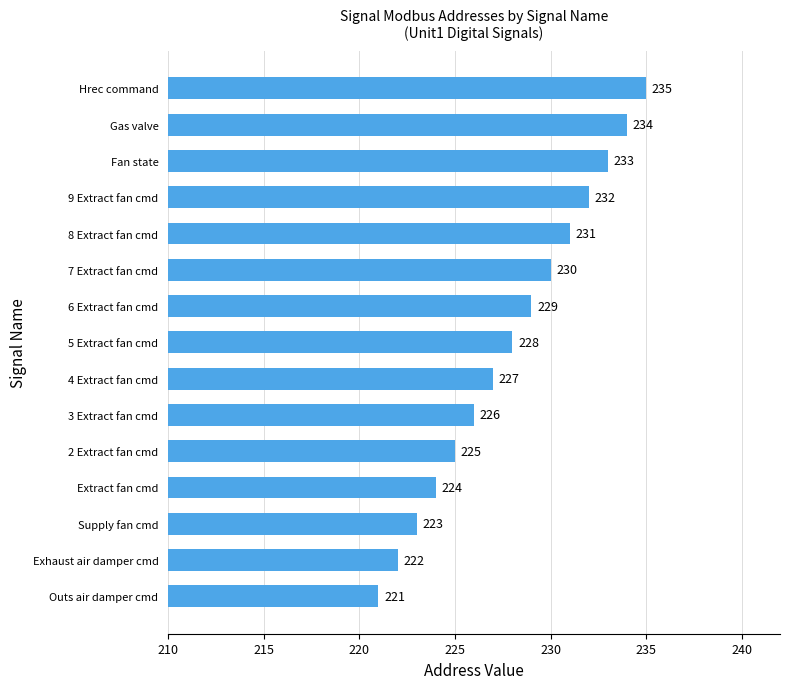

How many bars are there in total?

15